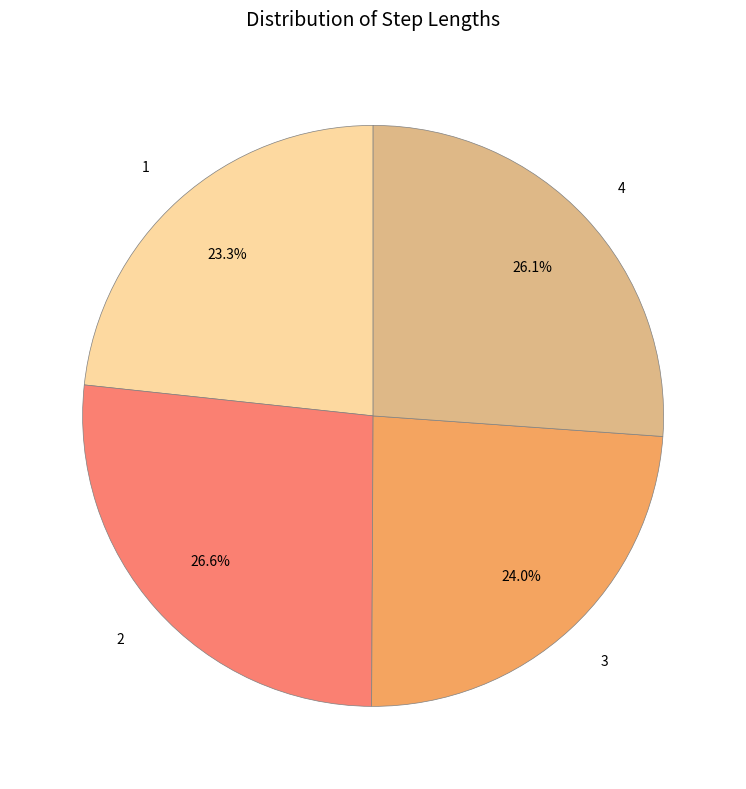

What percentage is the 4 slice, to the nearest percent?

26%